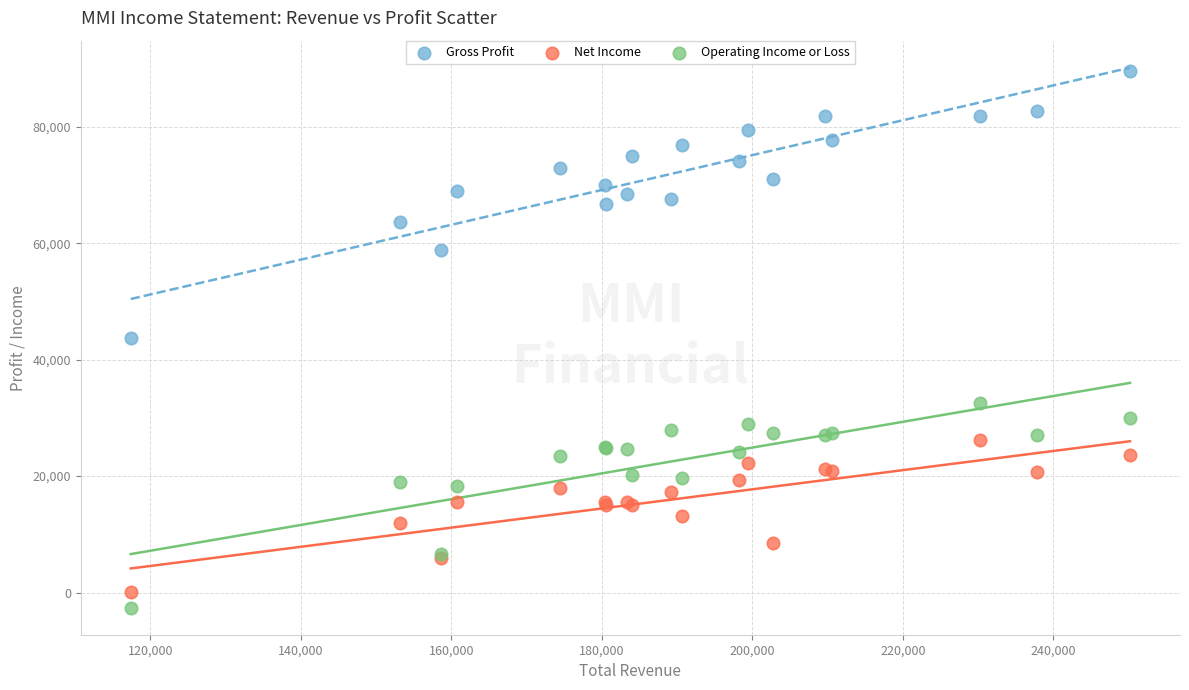

Which series contains the highest Y value?

Gross Profit